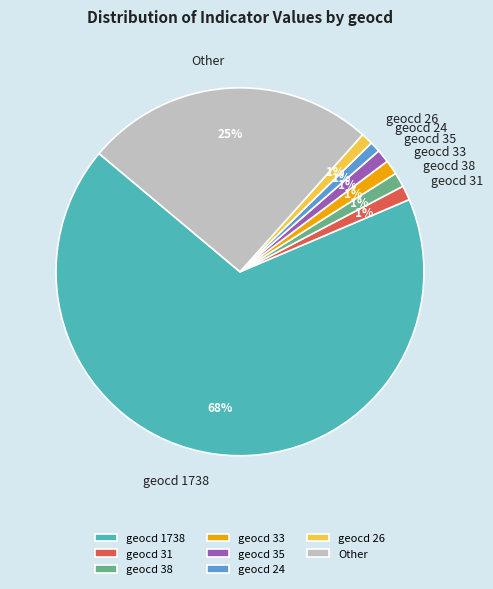

Count the number of slices in the pie.

8